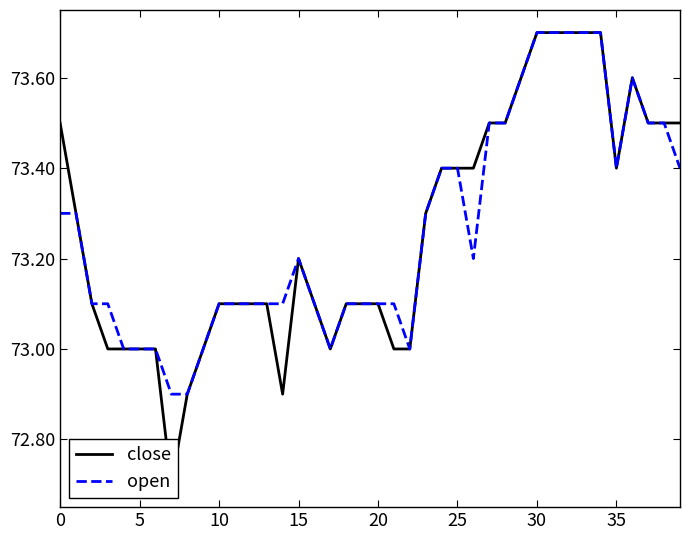

How many open values are between 73 and 74?

38